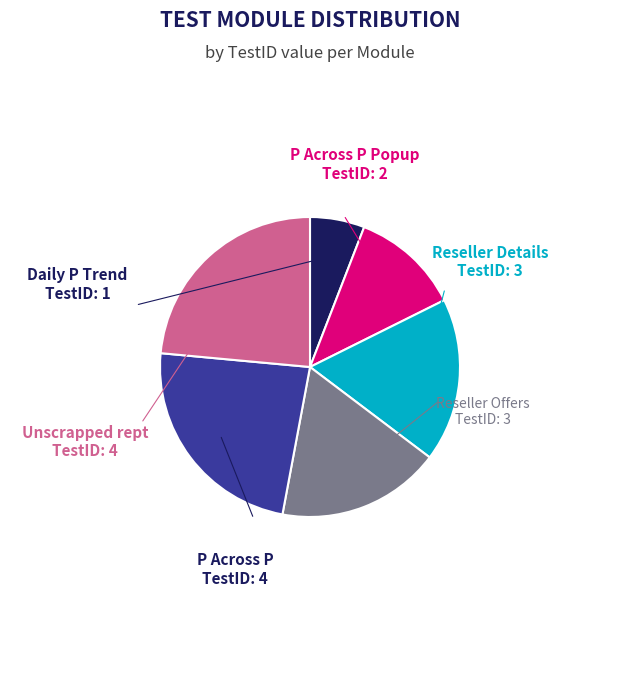

Does any single category account for the majority?

No